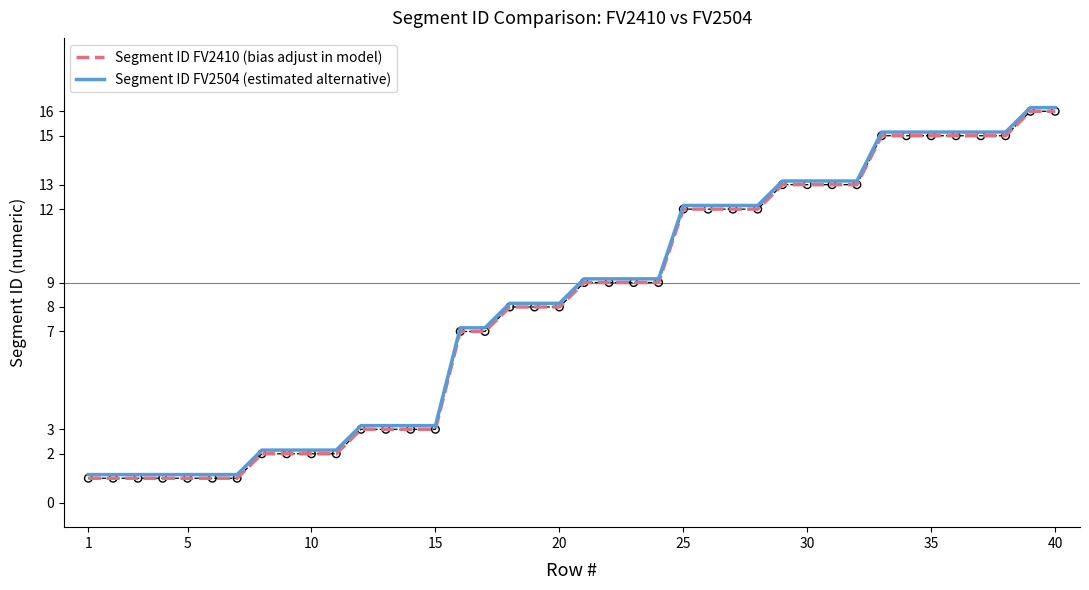

What are all the series names shown in the legend?

Segment ID FV2410 (bias adjust in model), Segment ID FV2504 (estimated alternative)